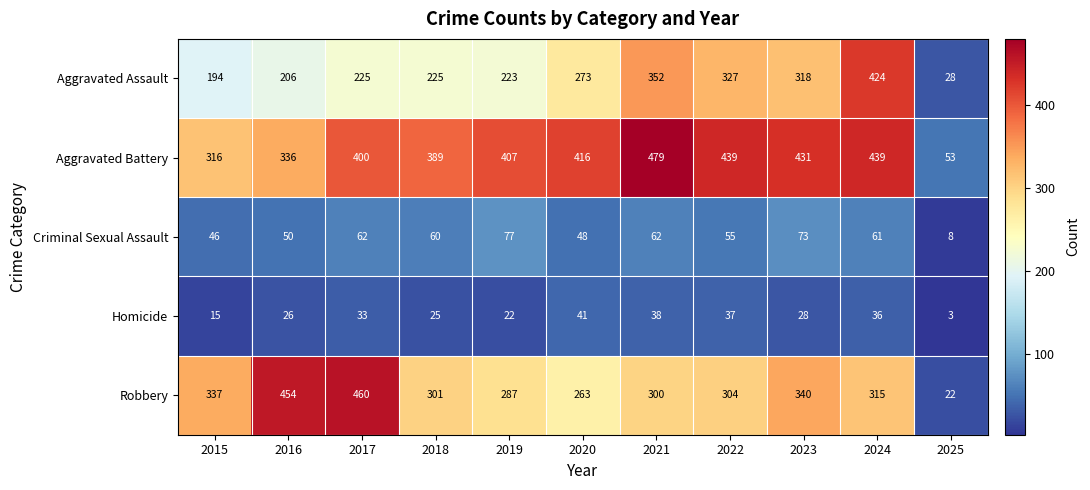

What is the sum of all Criminal Sexual Assault values?

602